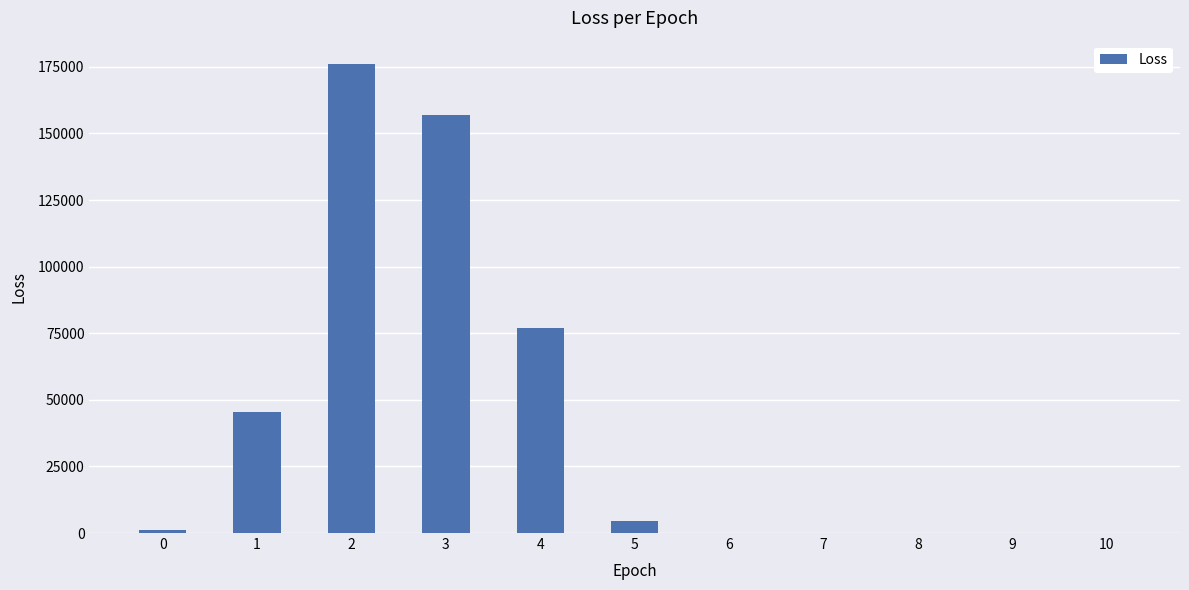

What is the change in value from 1 to 4?

+31753.1